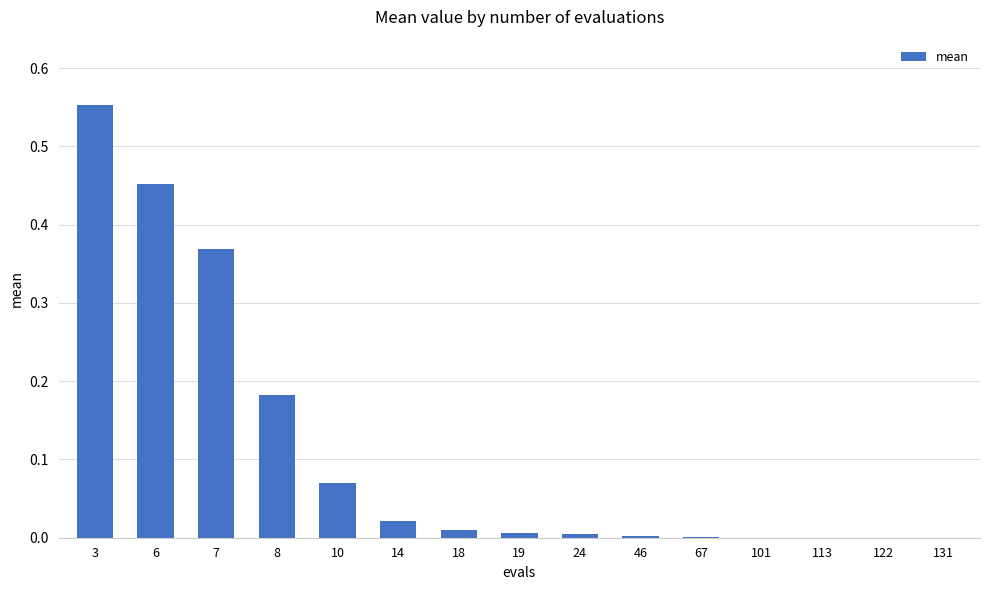

The chart shows a value of 0.1 at 8. True or false?

False